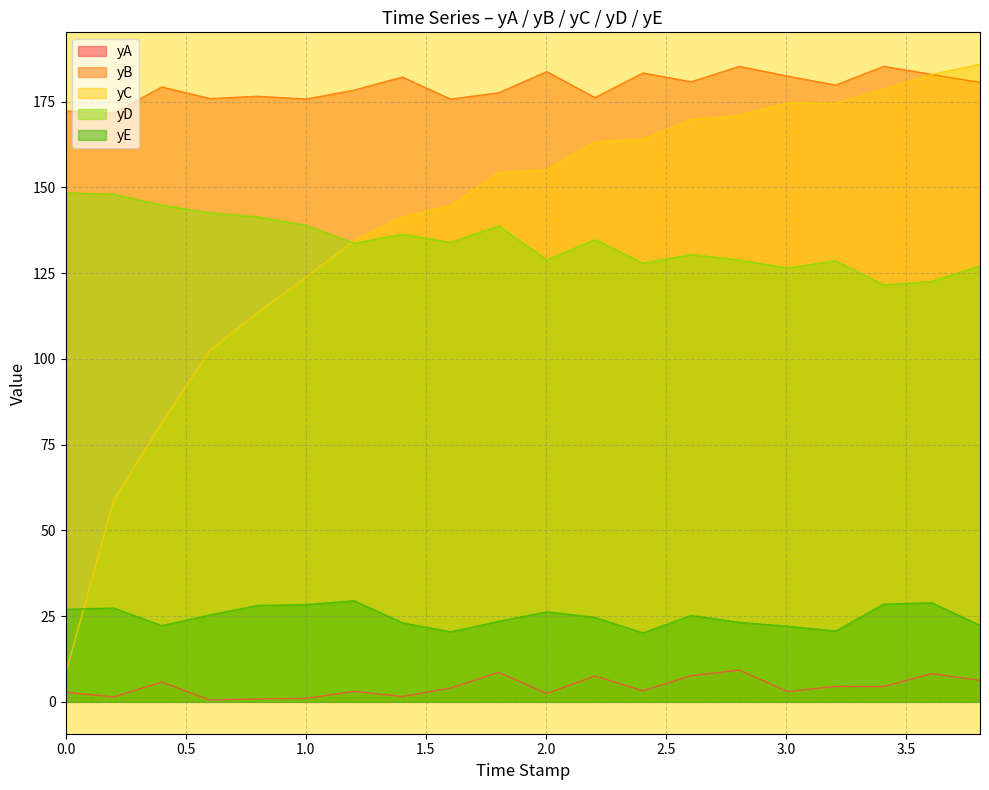

True or false: yB and yA cross at least once.

False